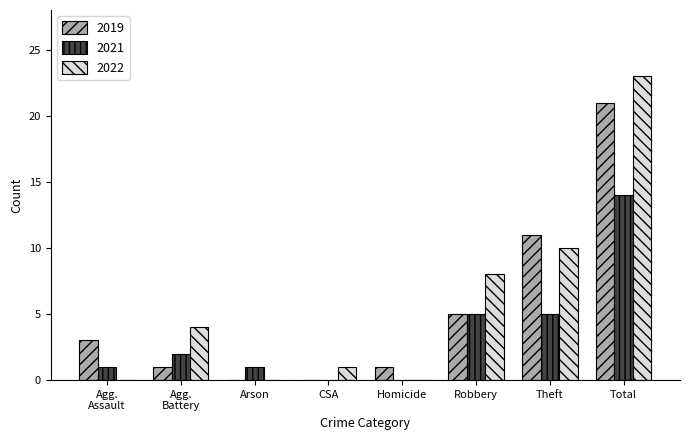

How many data points does each series have?

8